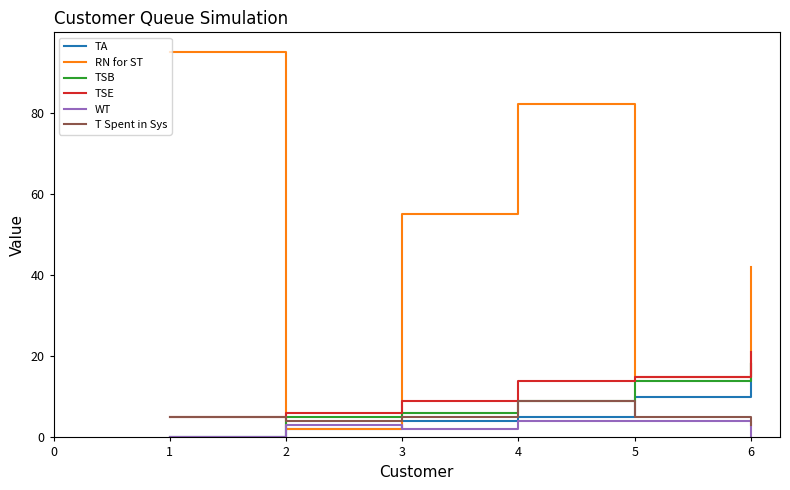

At which label is RN for ST closest to 48?

6